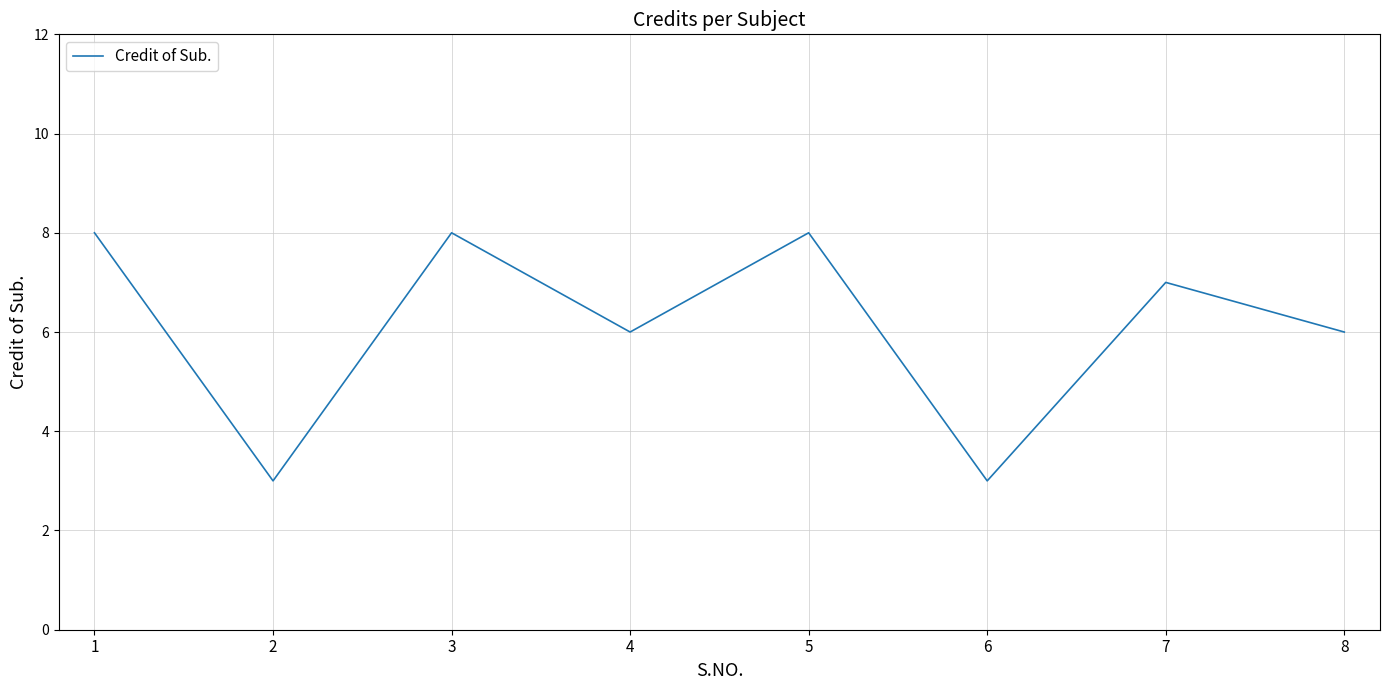

Where does the data first go above 7?

1